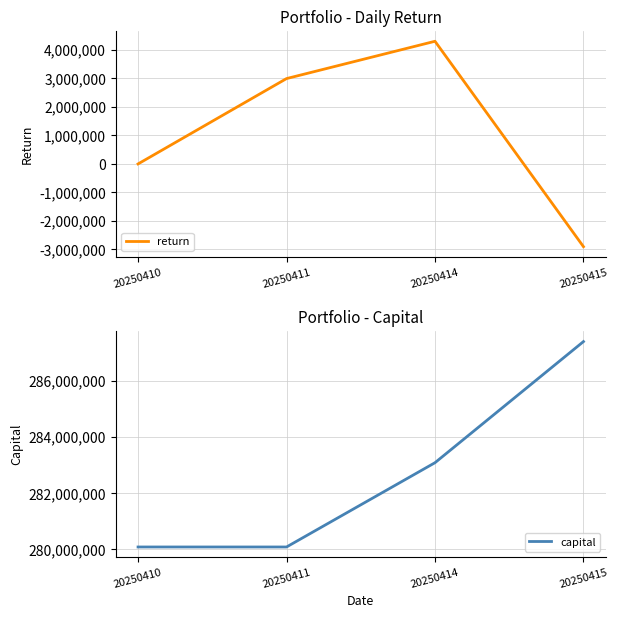

How many values in return are below zero?

1